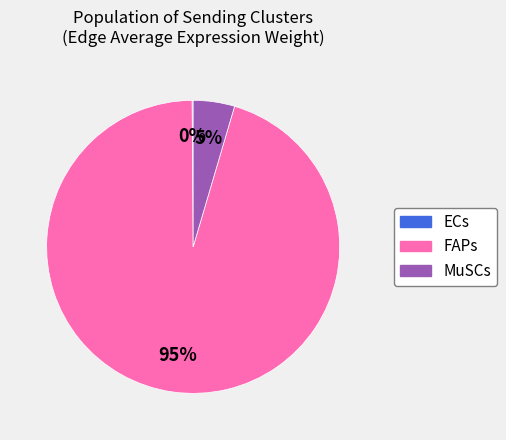

To the nearest percent, what is the difference between the largest and smallest slice percentages?

95%